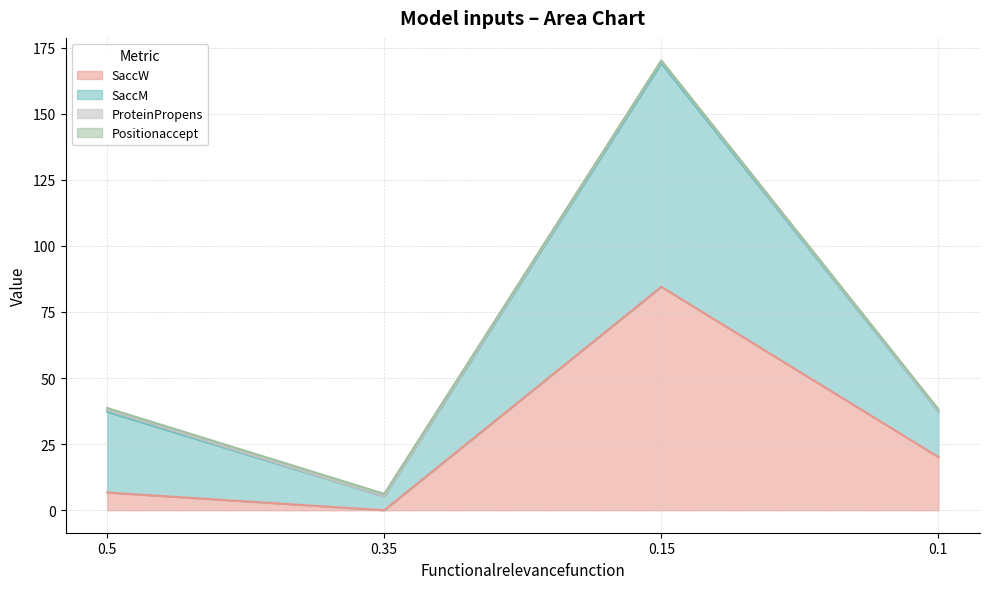

What is the maximum value for SaccW?

84.5